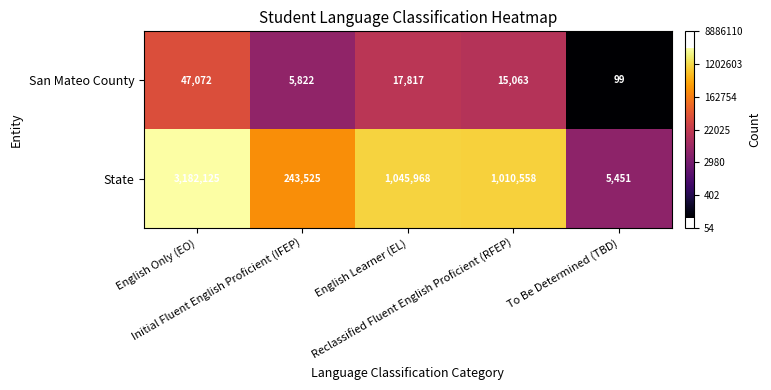

What is the lowest value of the State series?

5451